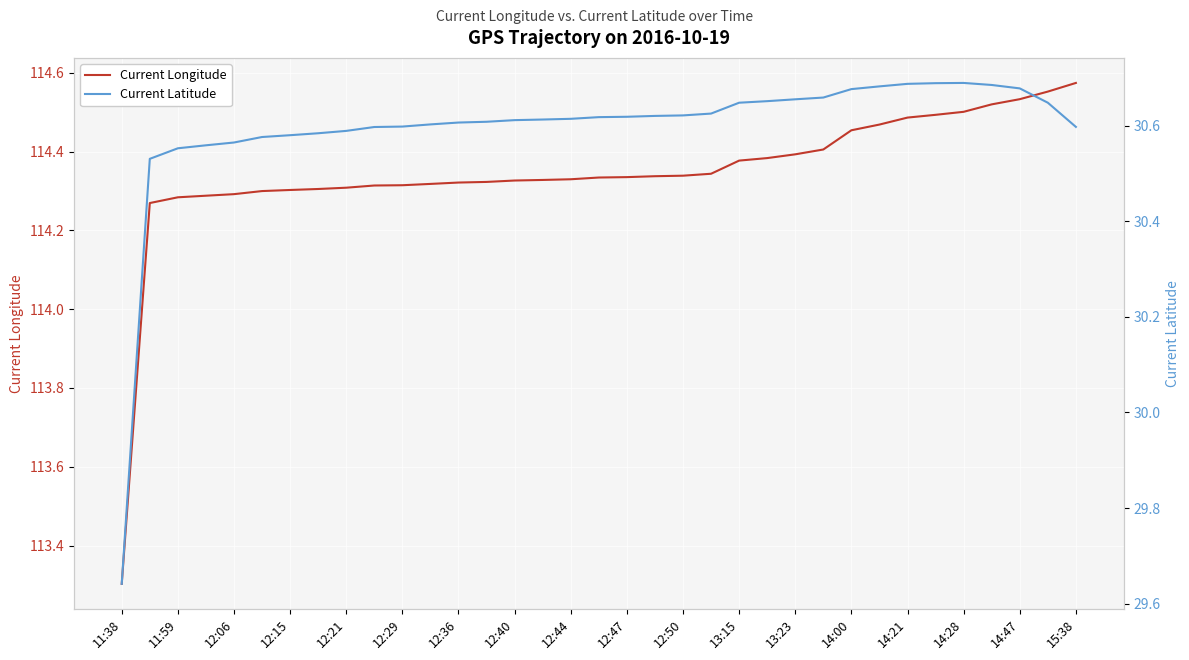

The value of Current Longitude at 12:36 is 181.8. True or false?

False